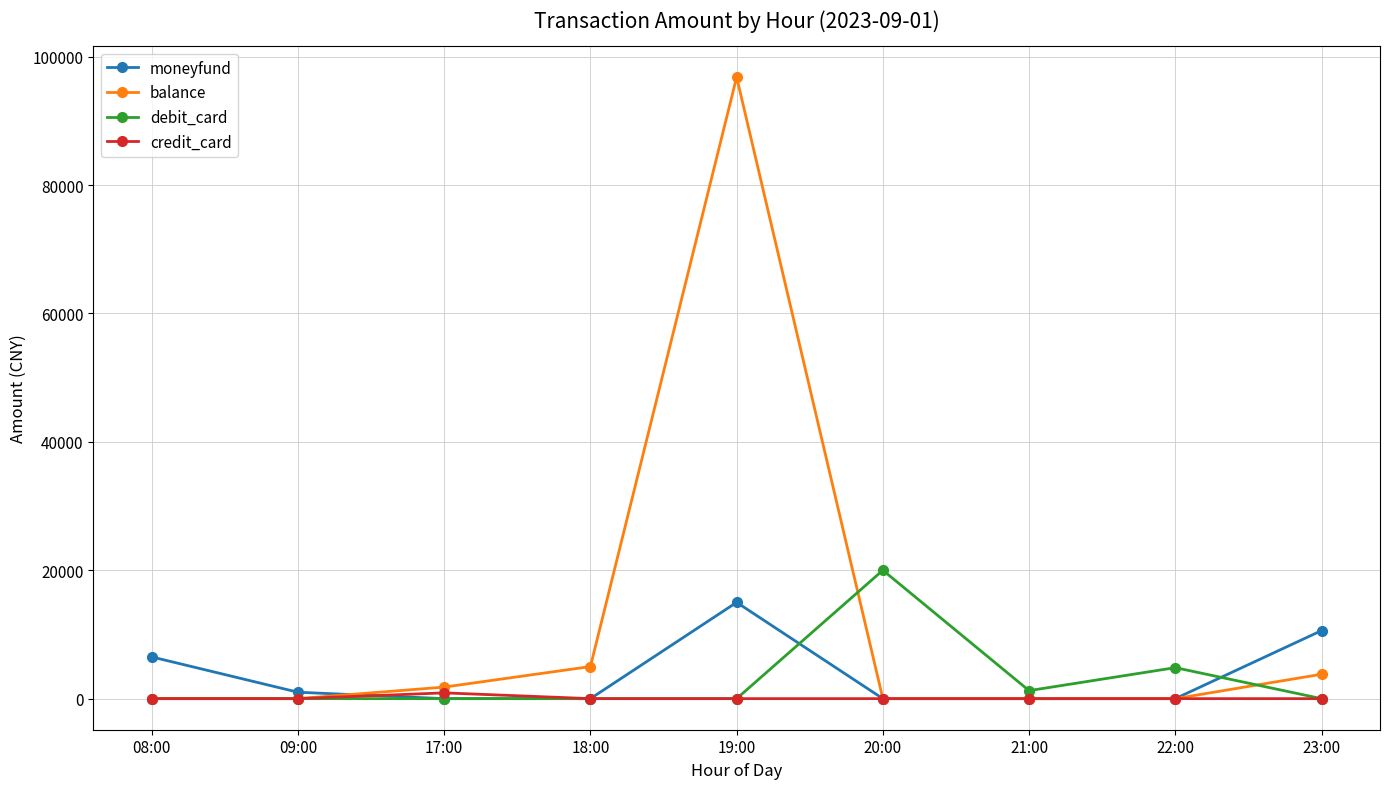

At which category is the sum across all series the highest?

19:00